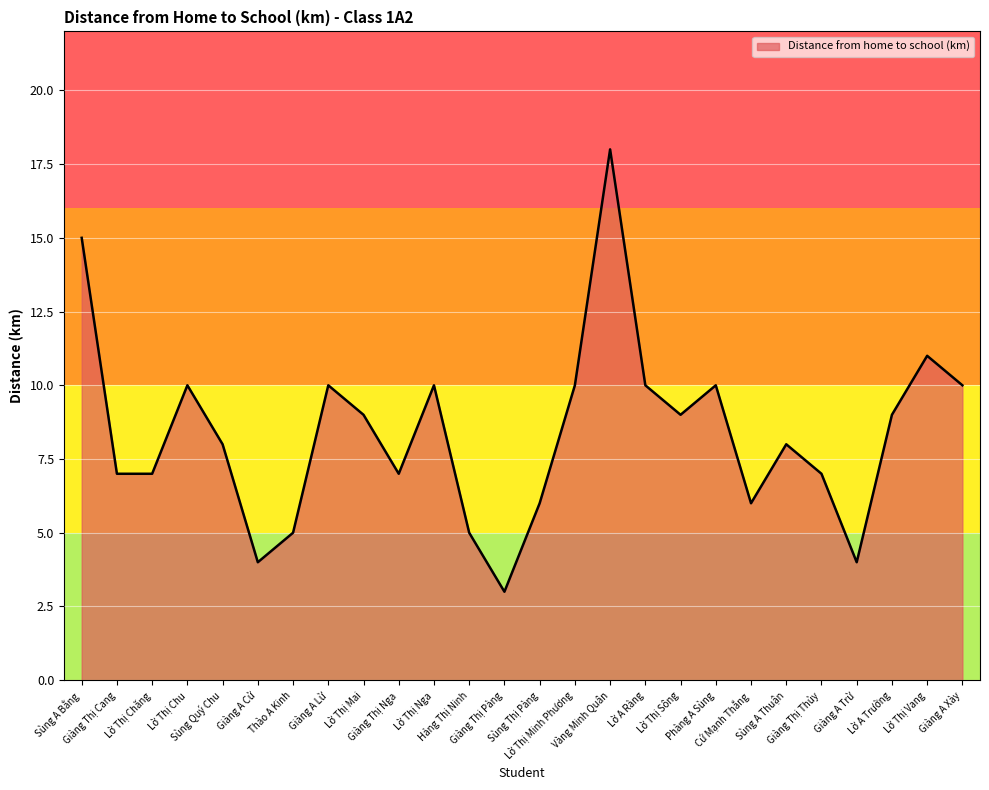

What is the greatest value displayed?

18